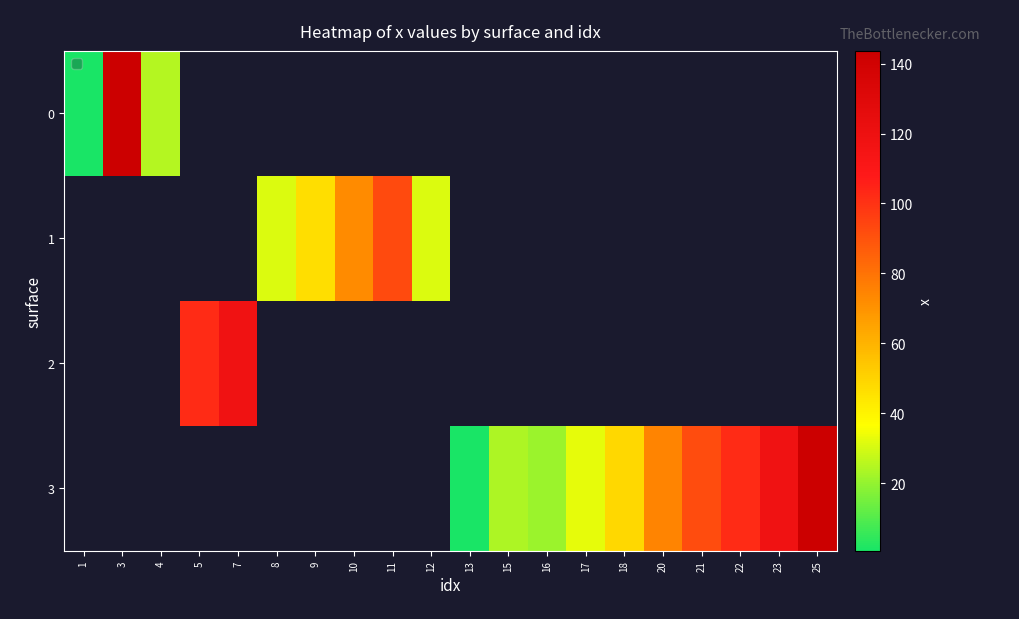

What value does the 0 series have at 1?

1.0